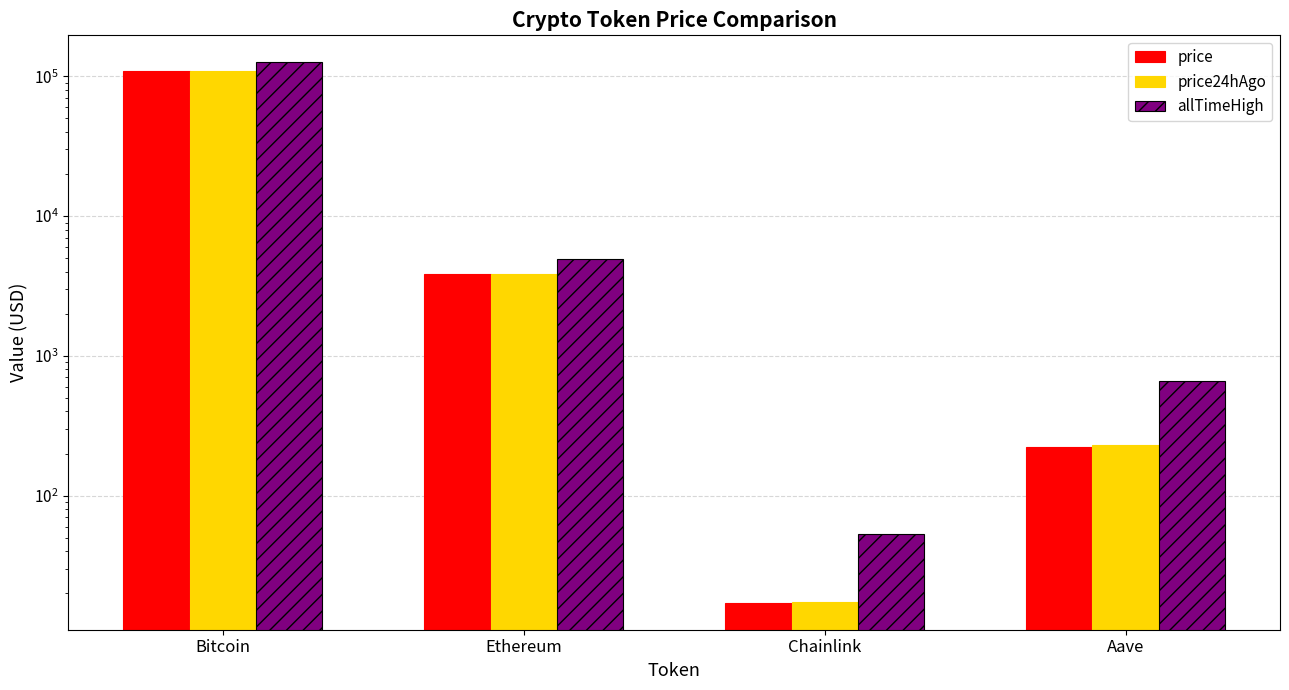

What is the total value across all series at Ethereum?

12677.3